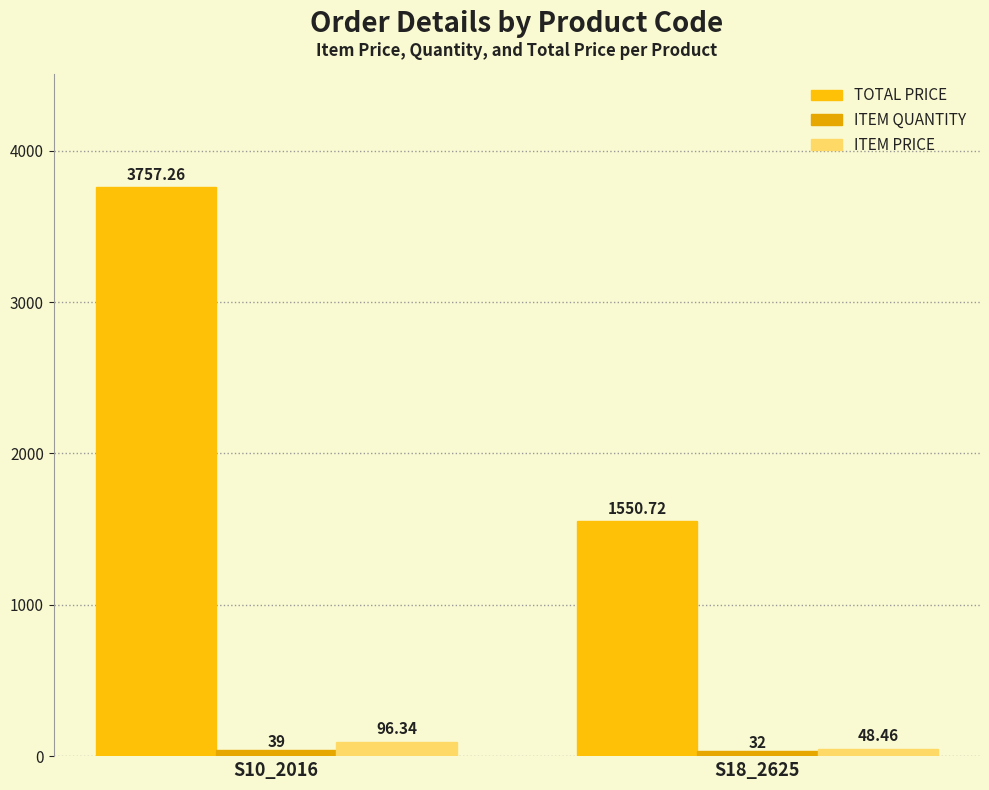

What is the lowest value of the ITEM QUANTITY series?

32.0